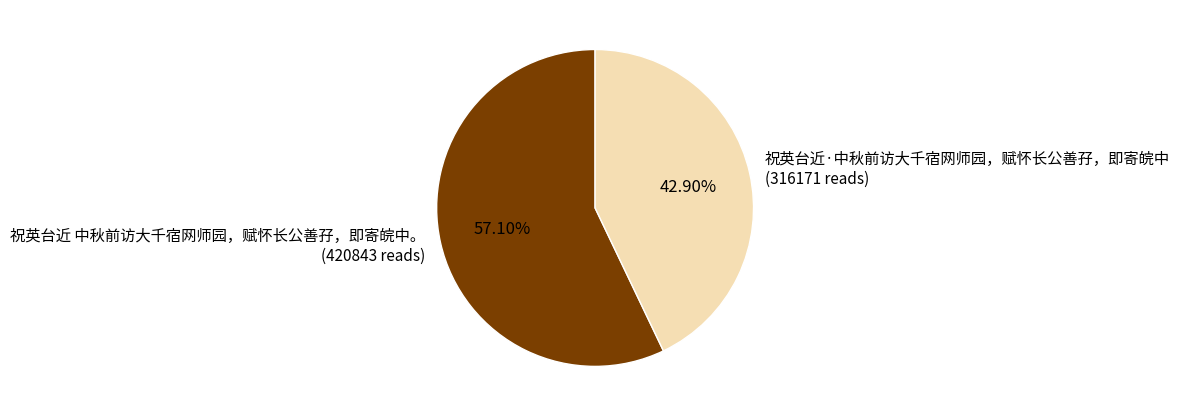

Rank the categories by value from highest to lowest.

祝英台近 中秋前访大千宿网师园，赋怀长公善孖，即寄皖中。, 祝英台近·中秋前访大千宿网师园，赋怀长公善孖，即寄皖中